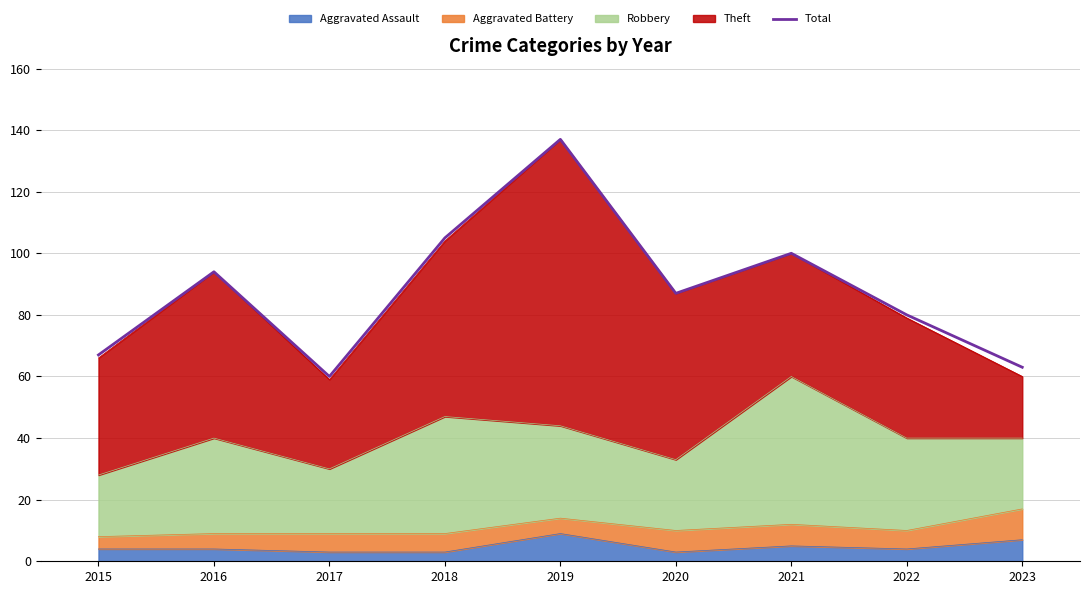

What is the greatest value displayed?

137